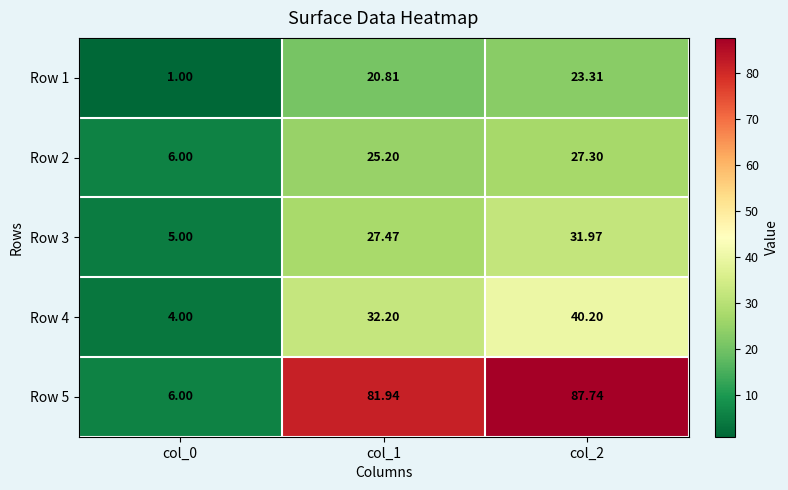

Is the value of Row 5 at col_2 greater than the value of Row 4 at col_2?

Yes